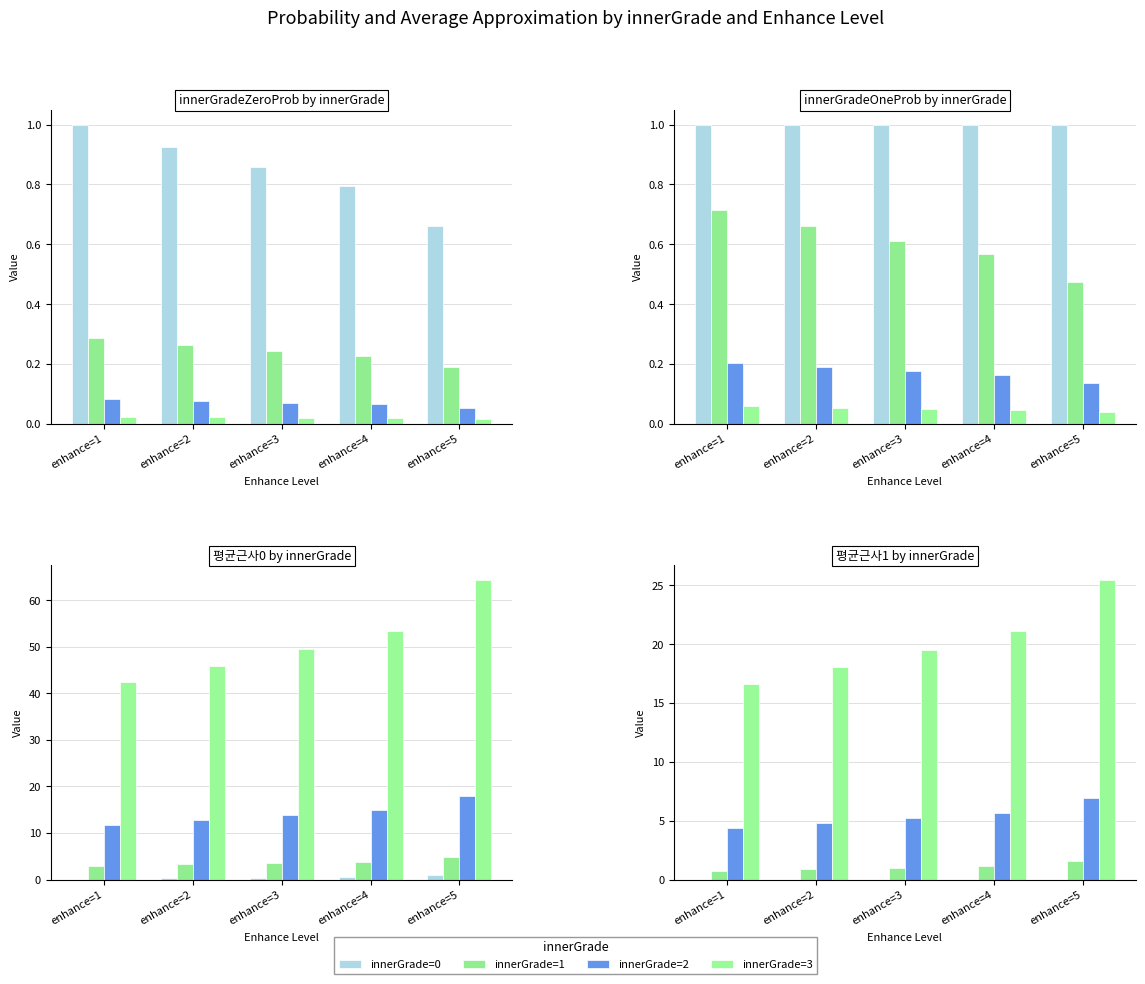

The innerGrade=3 series shows 7.7 at enhance=4. True or false?

False